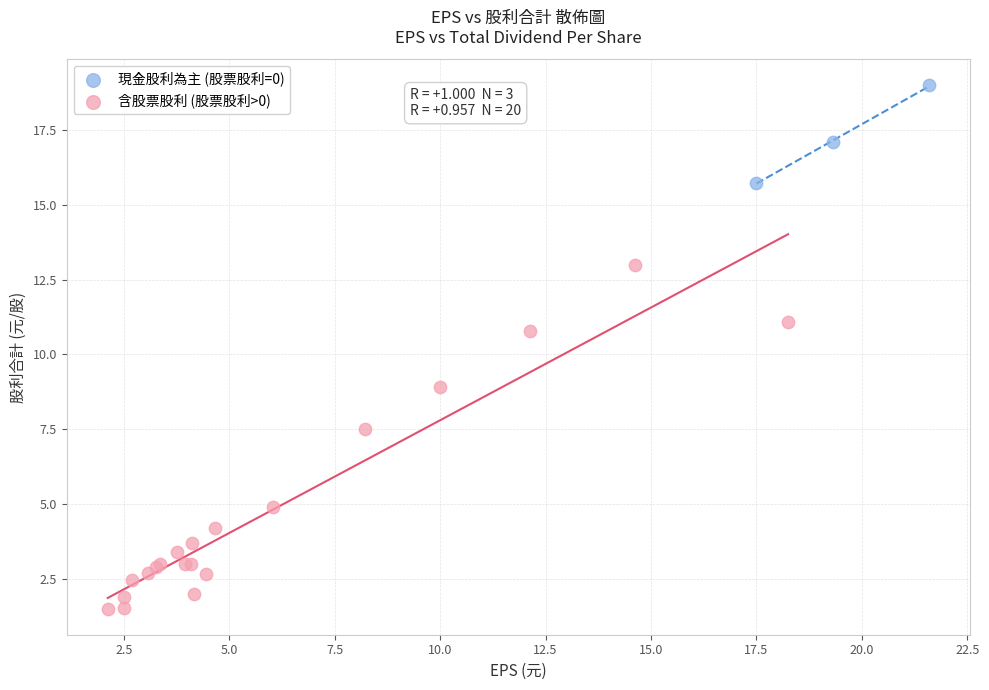

What are all the series names shown in the legend?

現金股利為主 (股票股利=0), 含股票股利 (股票股利>0)